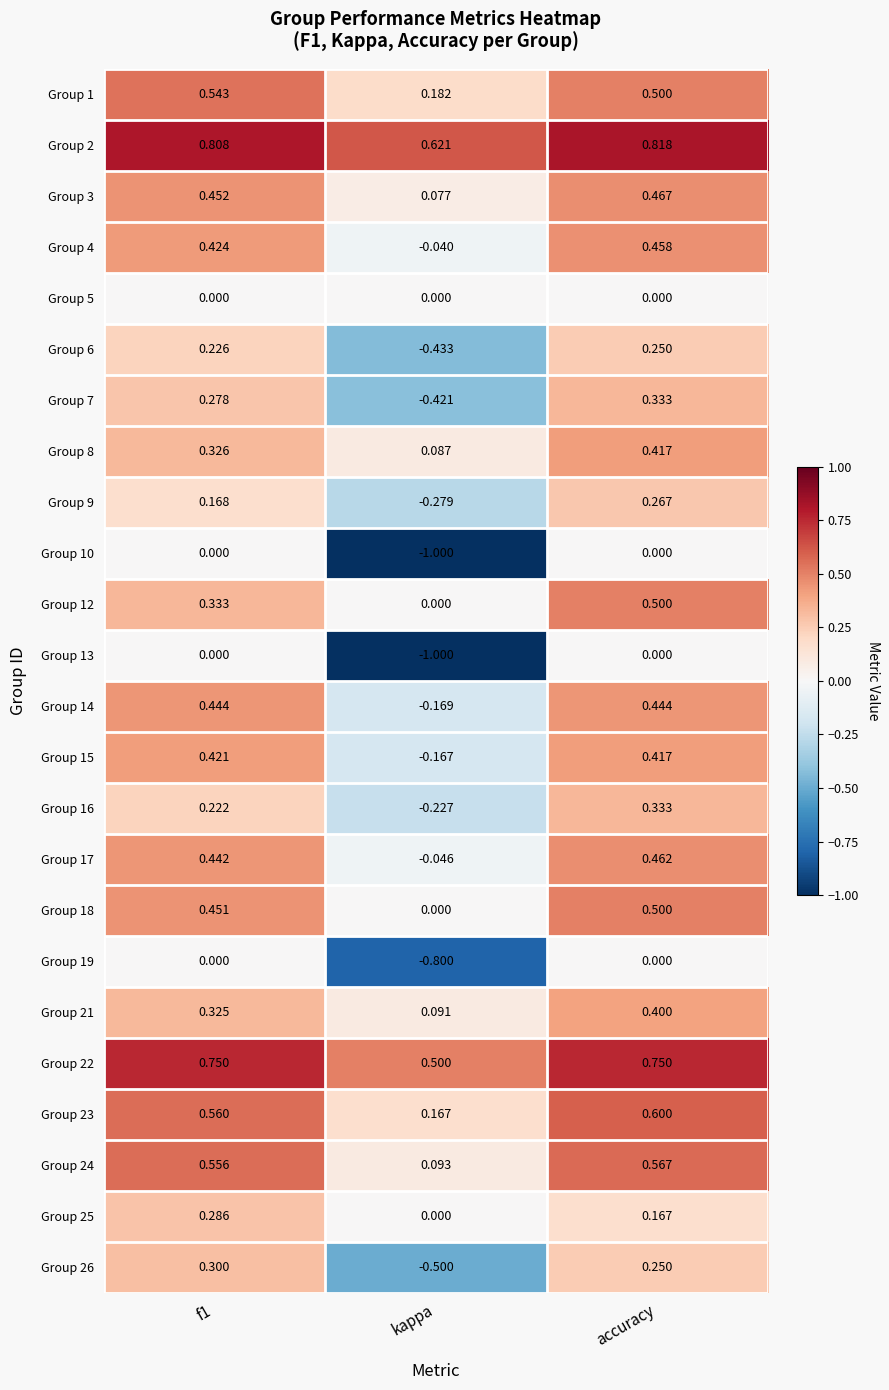

At which category is the sum across all series the highest?

accuracy